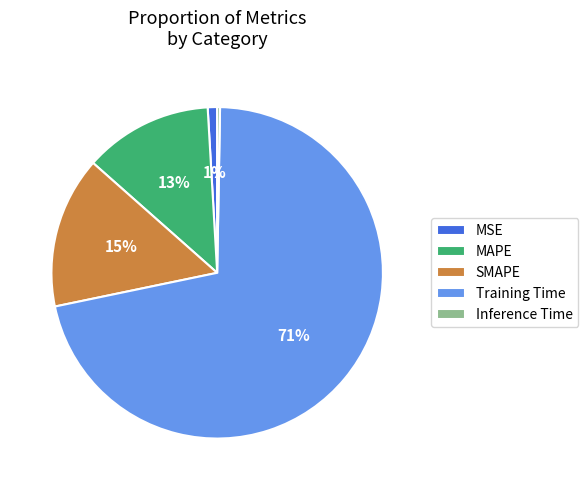

Is the sum of MAPE and Training Time greater than half?

Yes